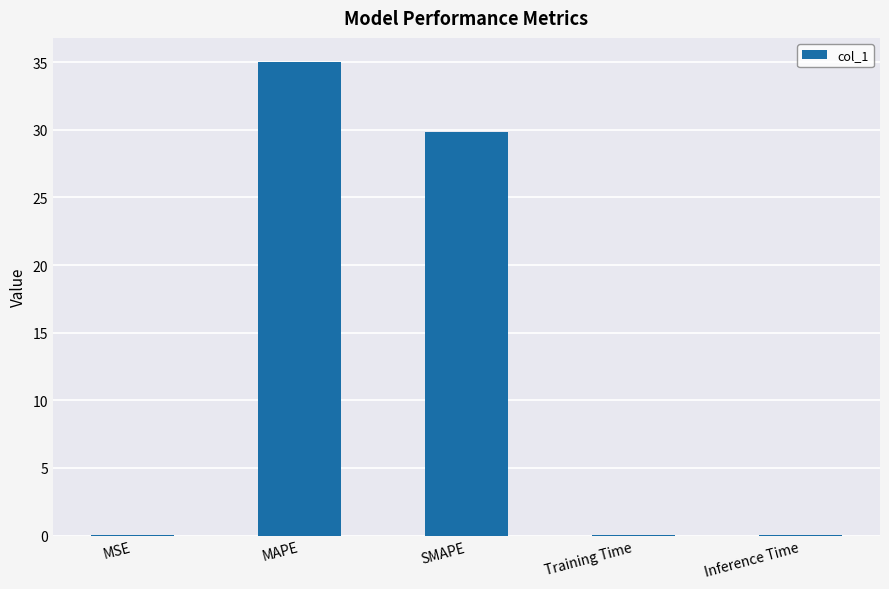

At which label is the value closest to 17?

SMAPE